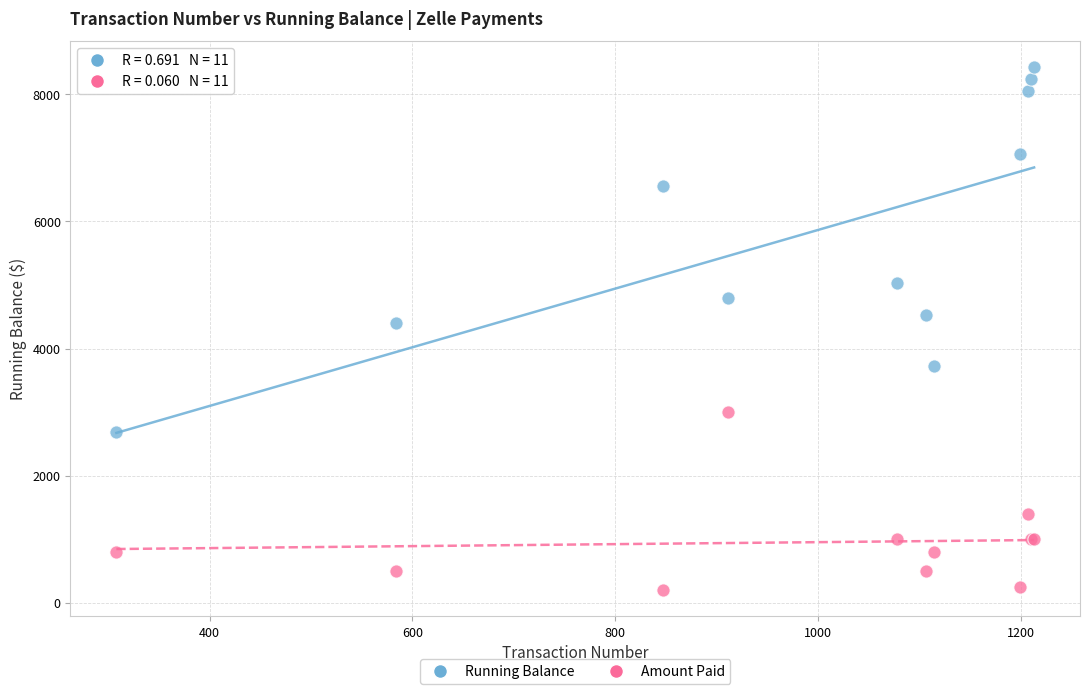

Which series reaches the maximum Y coordinate?

Running Balance